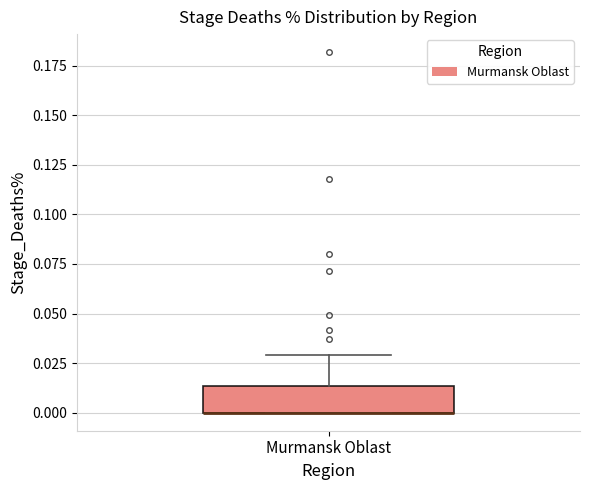

Where is the upper edge of the box for Murmansk Oblast on the y-axis? The values are not printed on the chart, so give them approximately, as read against the axis.

0.015